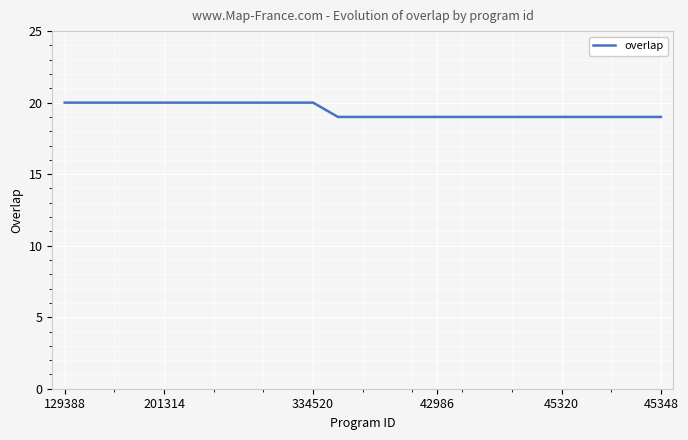

What is the minimum value shown in the chart?

19